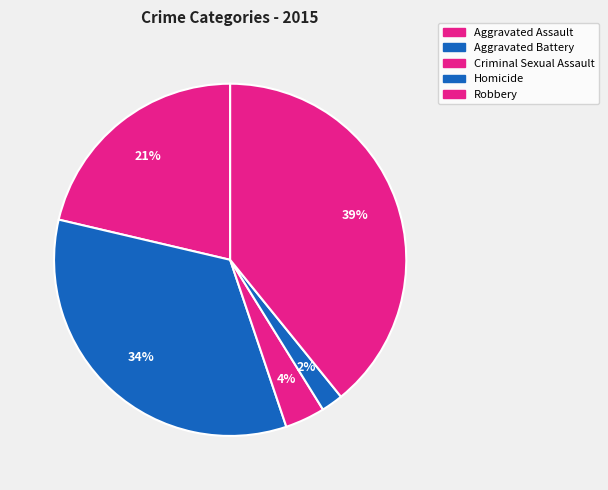

What is the ratio of the value at Homicide to the value at Aggravated Battery?

0.1